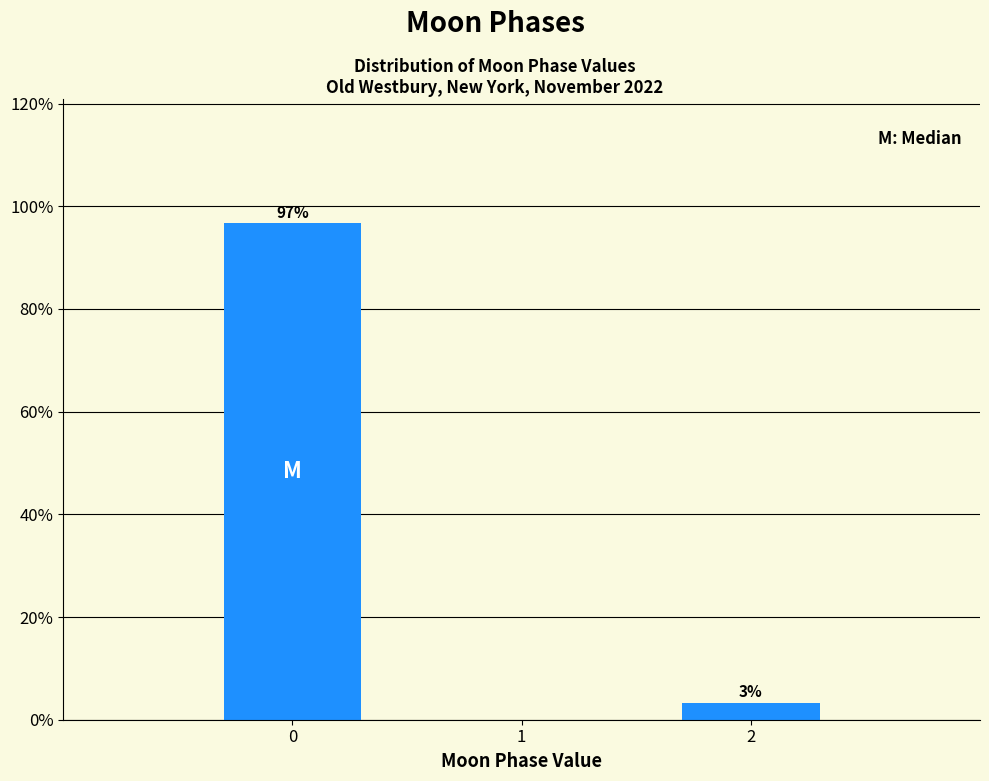

What is the sum of the values at 2 and 0?

100.0